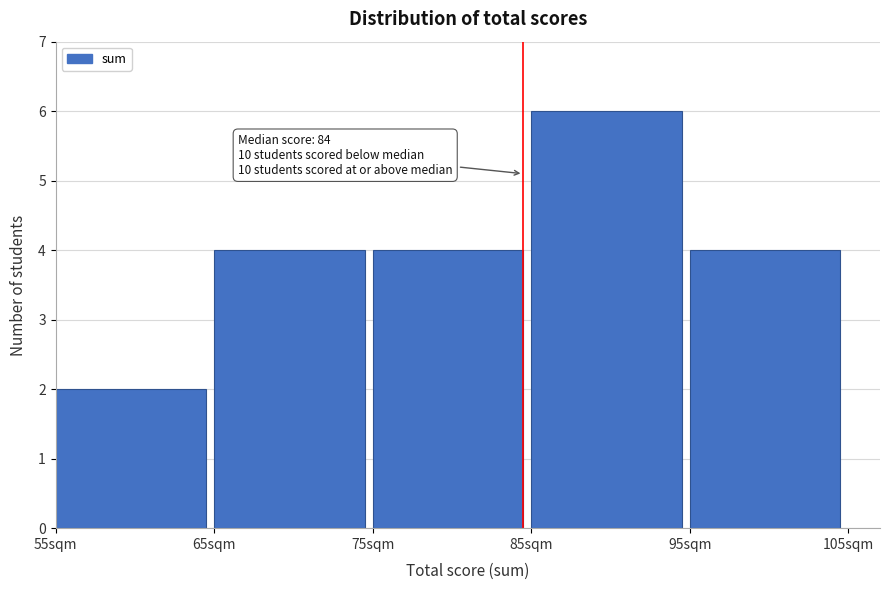

Which range on the x-axis has the tallest bar?

85 to 95